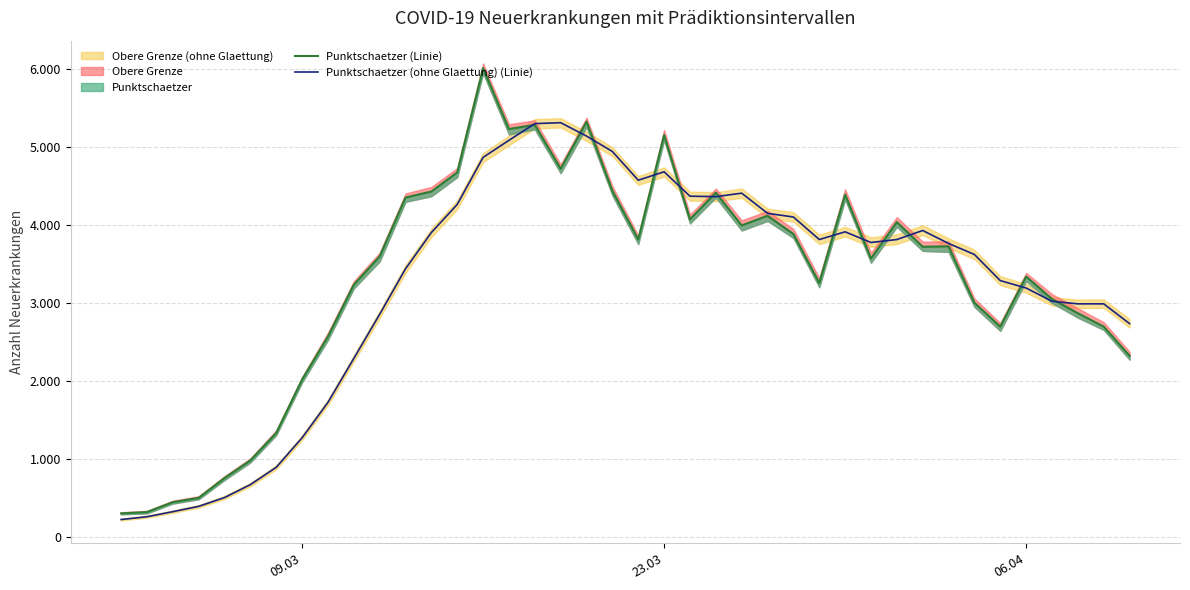

What is the highest value of the Punktschaetzer (Linie) series?

6016